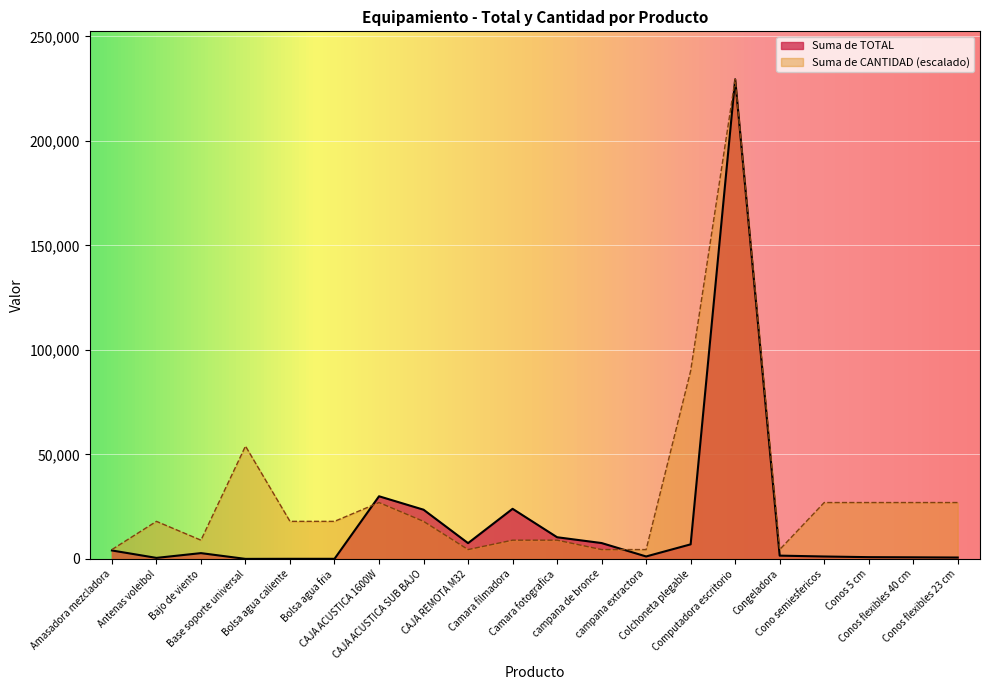

Where is Suma de CANTIDAD nearest to the value 117000?

Colchoneta plegable